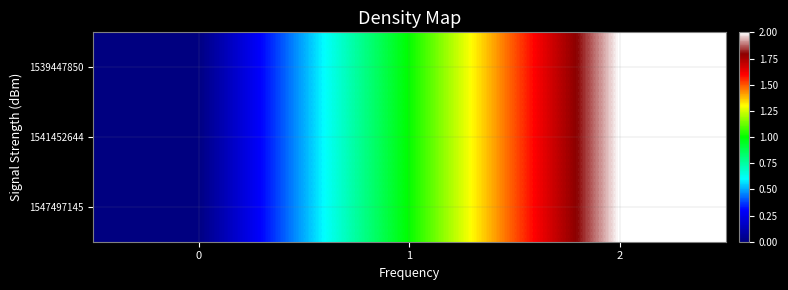

Rank the series at 0 from lowest to highest value.

row_0, row_1, row_2